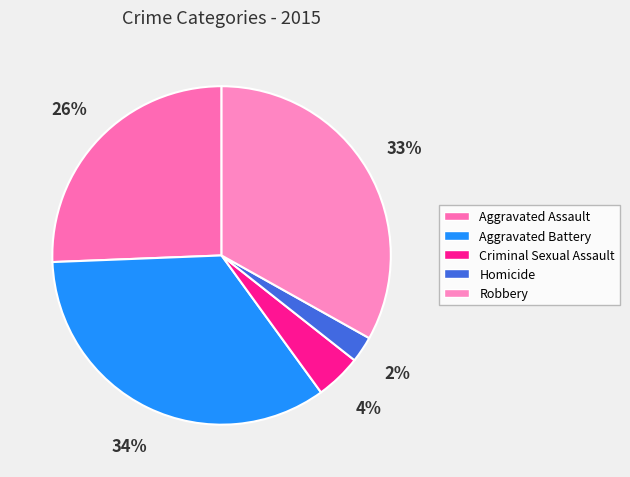

Is it true that Robbery is 41% of the pie?

False